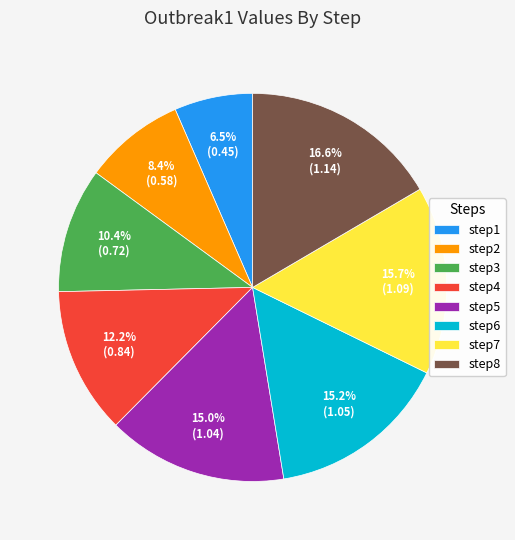

What is the total percentage of step7 and step8?

32.3%